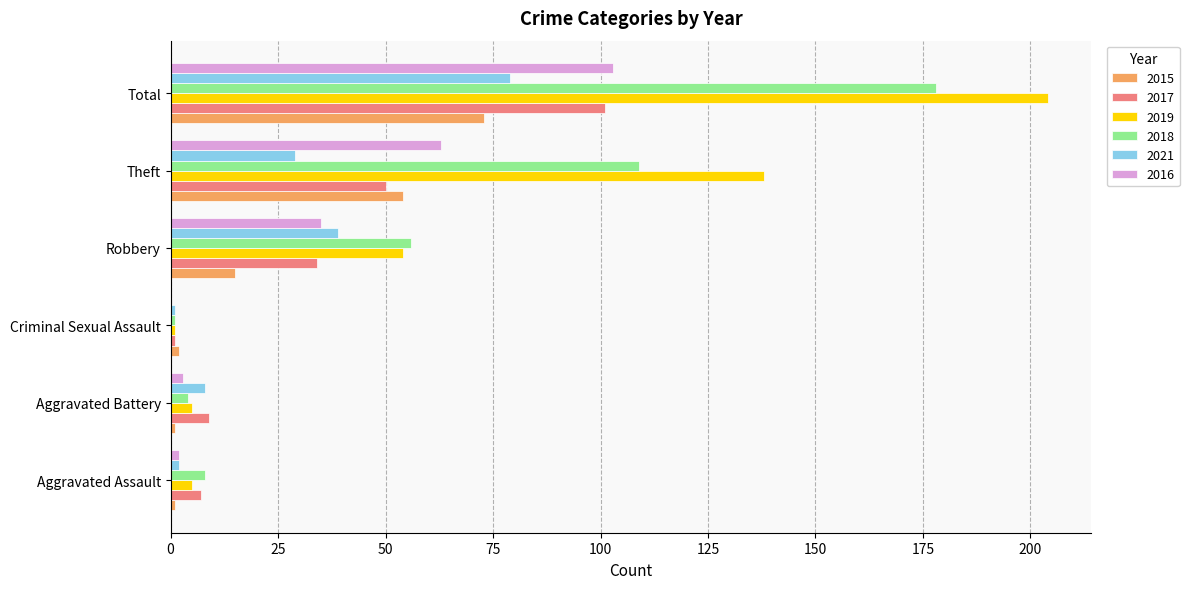

What is the maximum value for 2015?

73